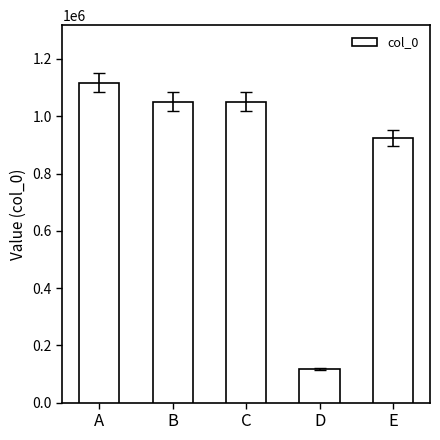

Count the number of categories in the chart.

5